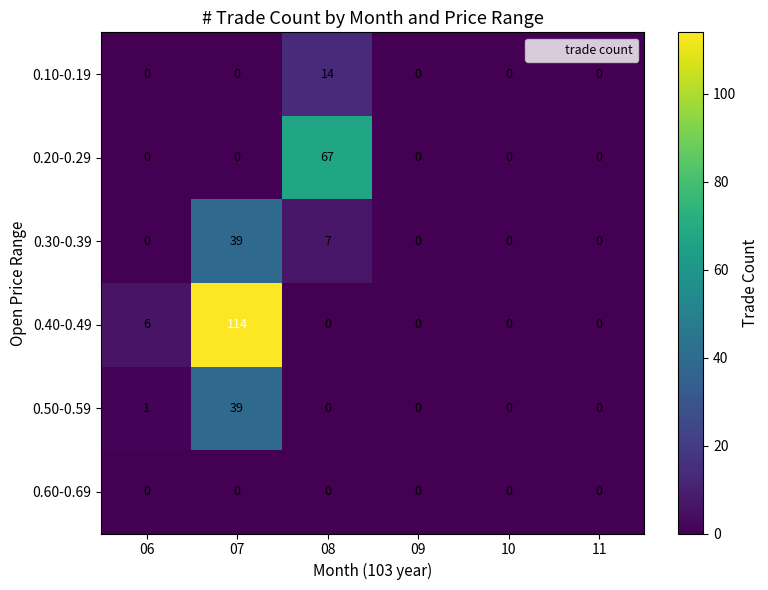

Which series has the widest spread of values?

0.40-0.49